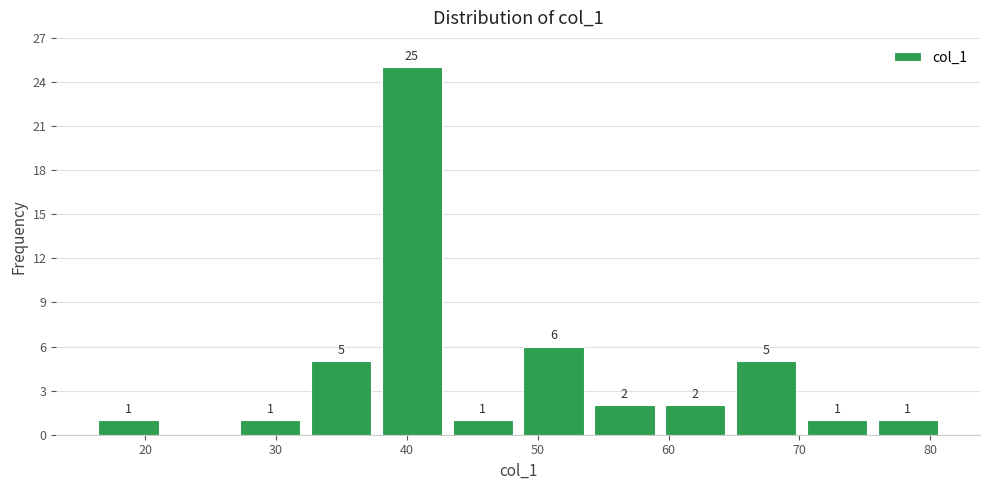

Over which range of the x-axis is the bar tallest?

38 to 43